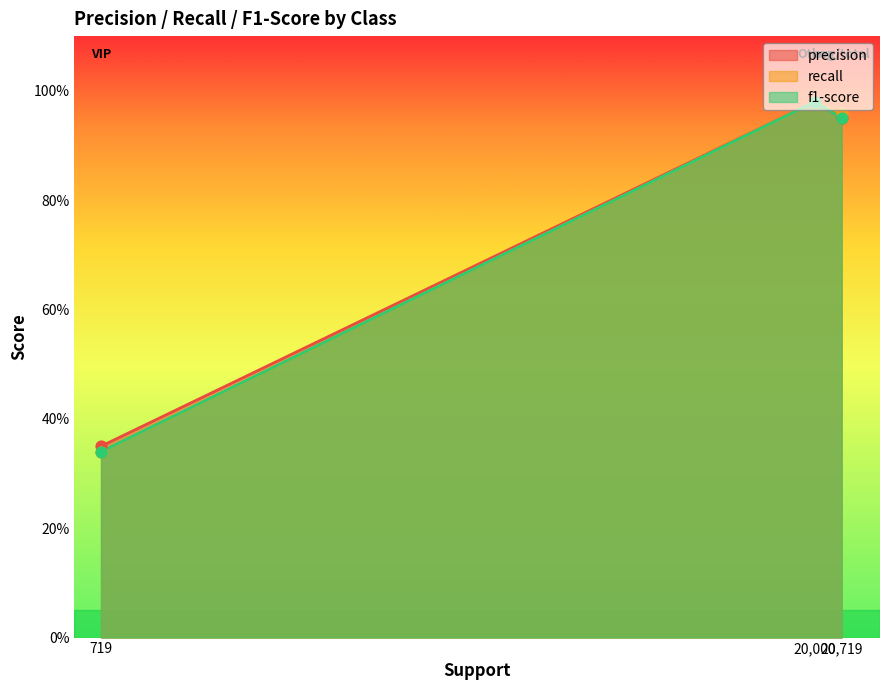

What is the total value across all series at avg/total?

2.9